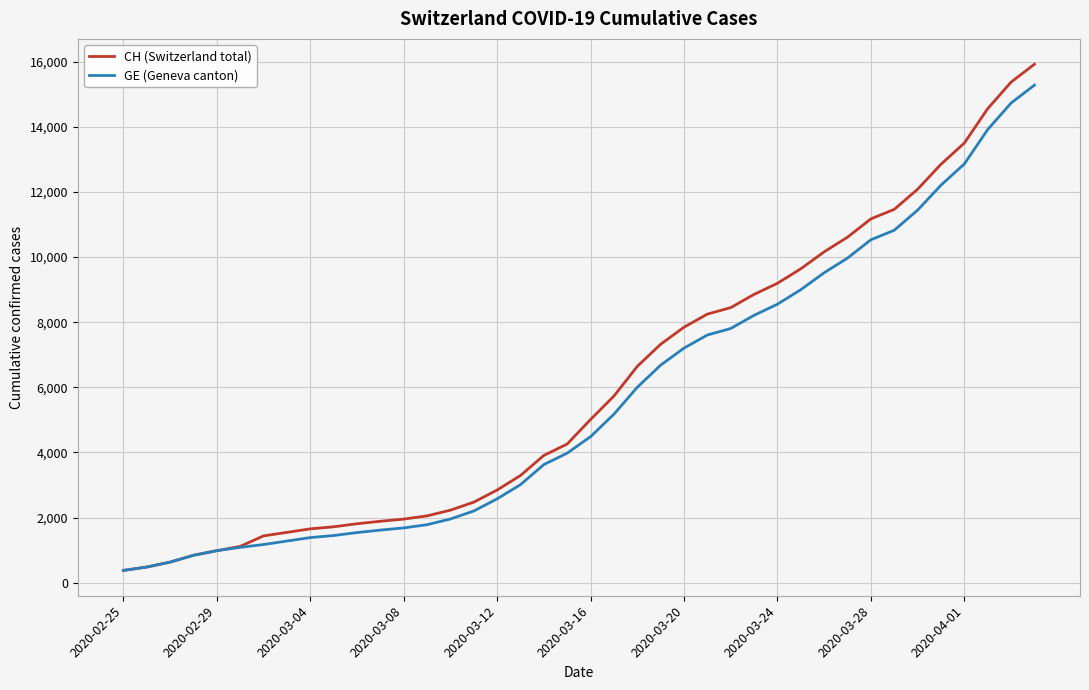

What is the highest value of the GE (Geneva canton) series?

15284